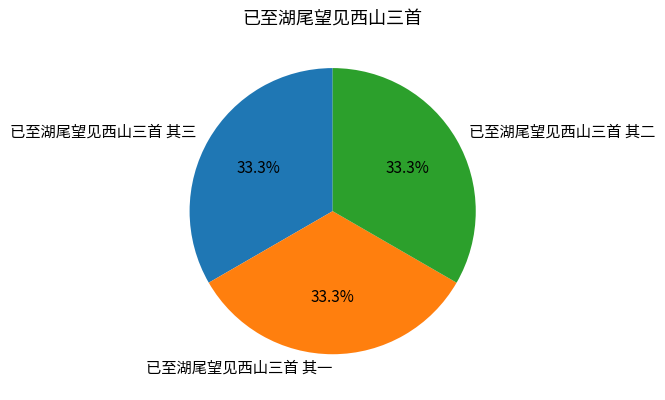

Is there any slice that represents more than half of the pie?

No